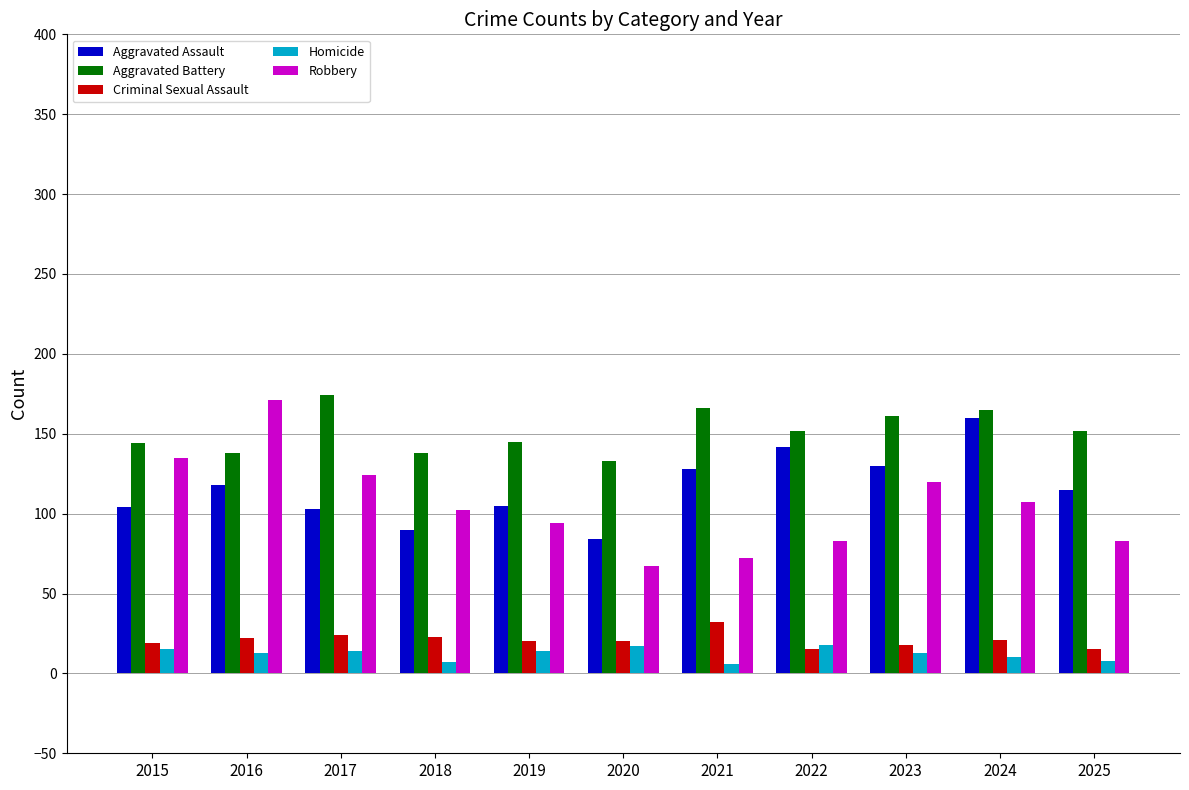

How many groups of bars are there?

11